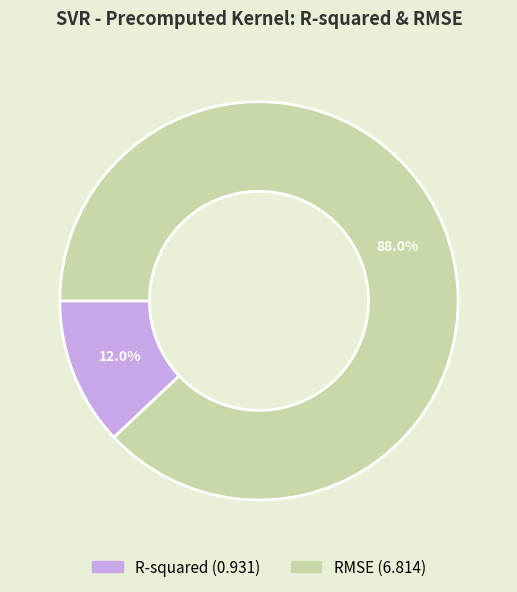

Does any single category account for the majority?

Yes